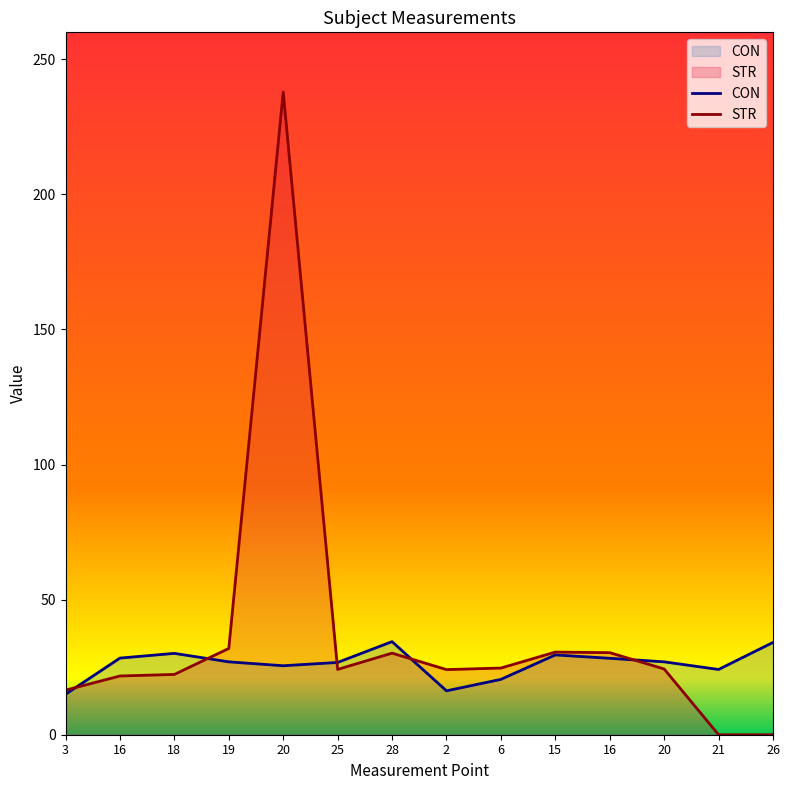

In STR, how many points are higher than both neighbors (excluding endpoints)?

3